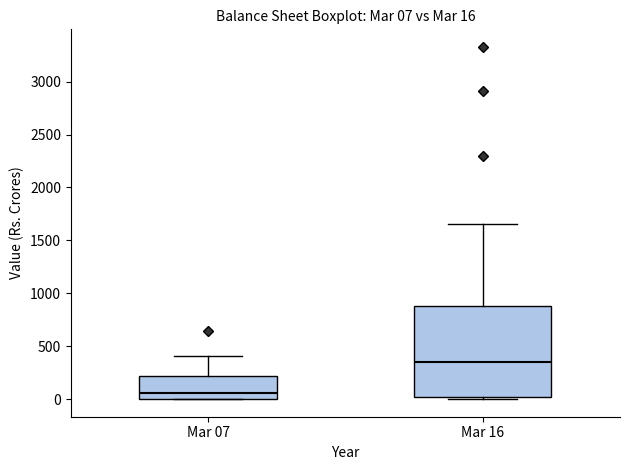

Comparing the boxes themselves (not the whiskers), which one is the tallest?

Mar 16